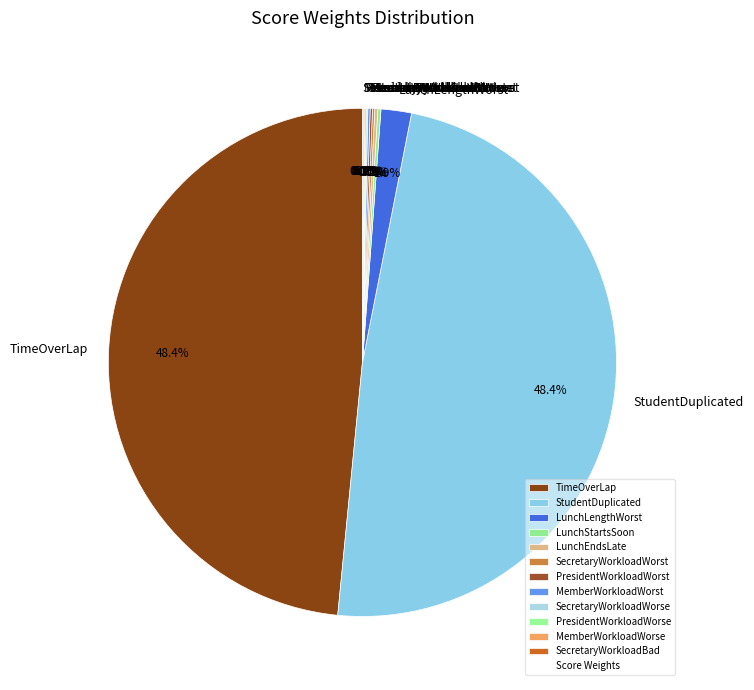

Is there a majority slice in this chart?

No